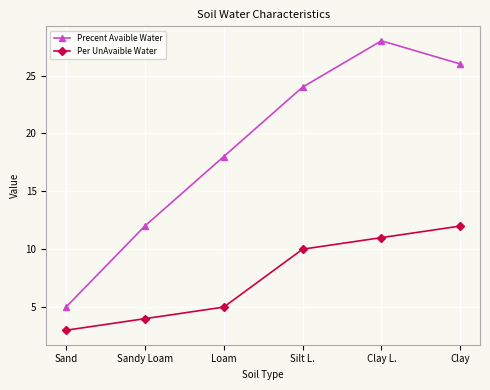

Count the number of categories in the chart.

6